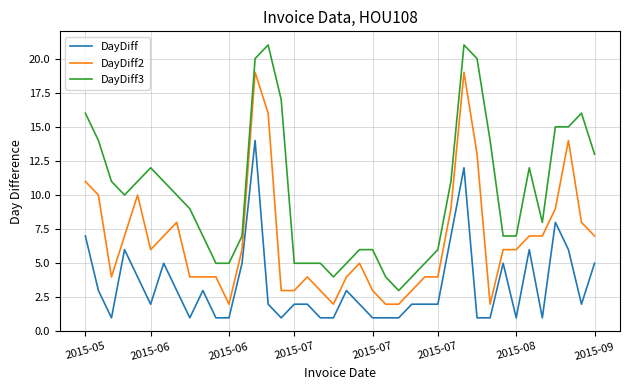

True or false: DayDiff and DayDiff2 intersect in this chart.

False